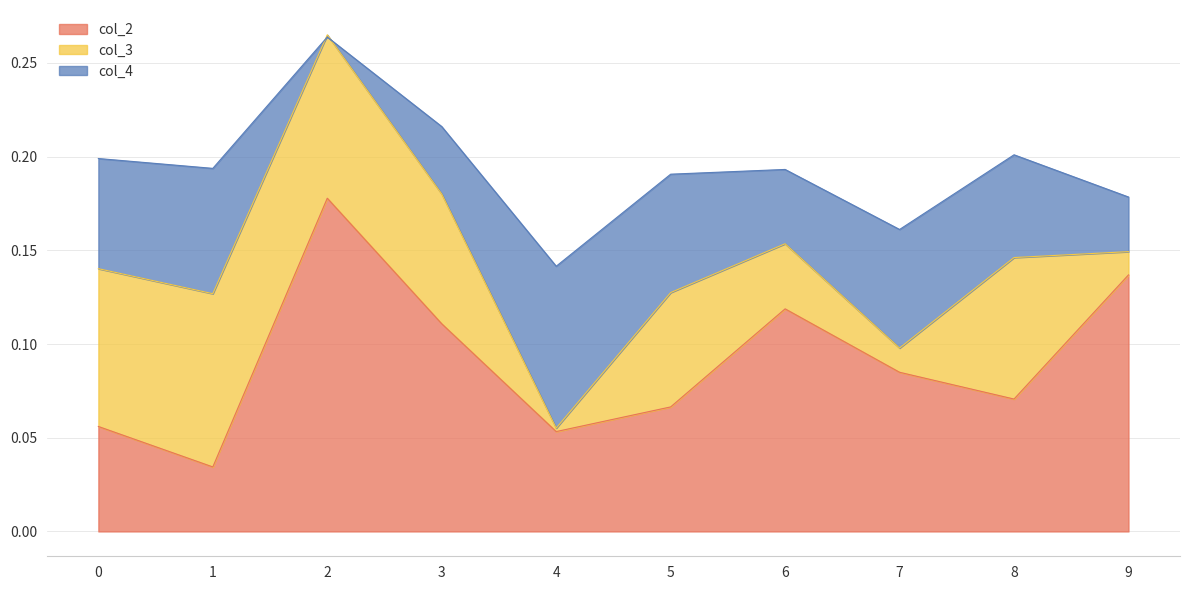

Count the number of data series in this chart.

3